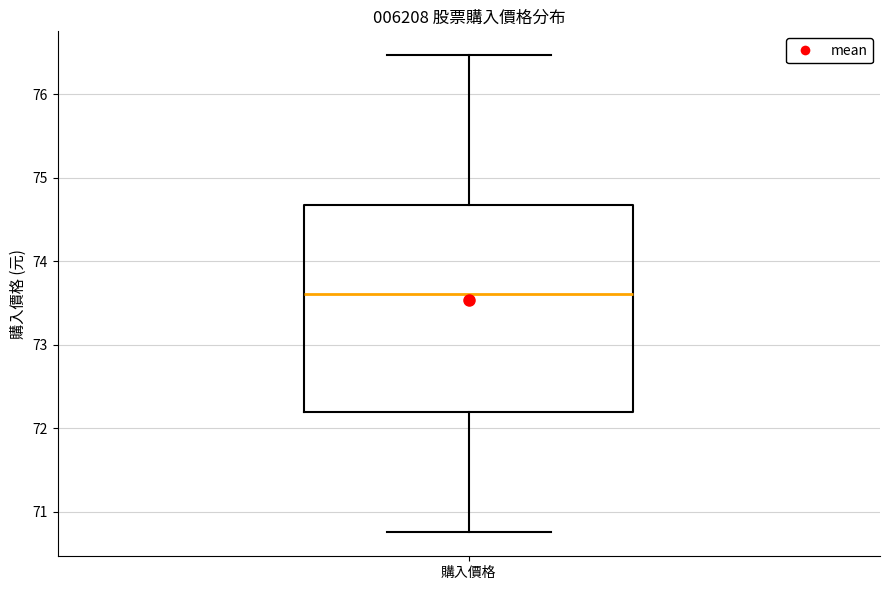

Where is the lower edge of the box for 購入價格 on the y-axis? The values are not printed on the chart, so give them approximately, as read against the axis.

72.2